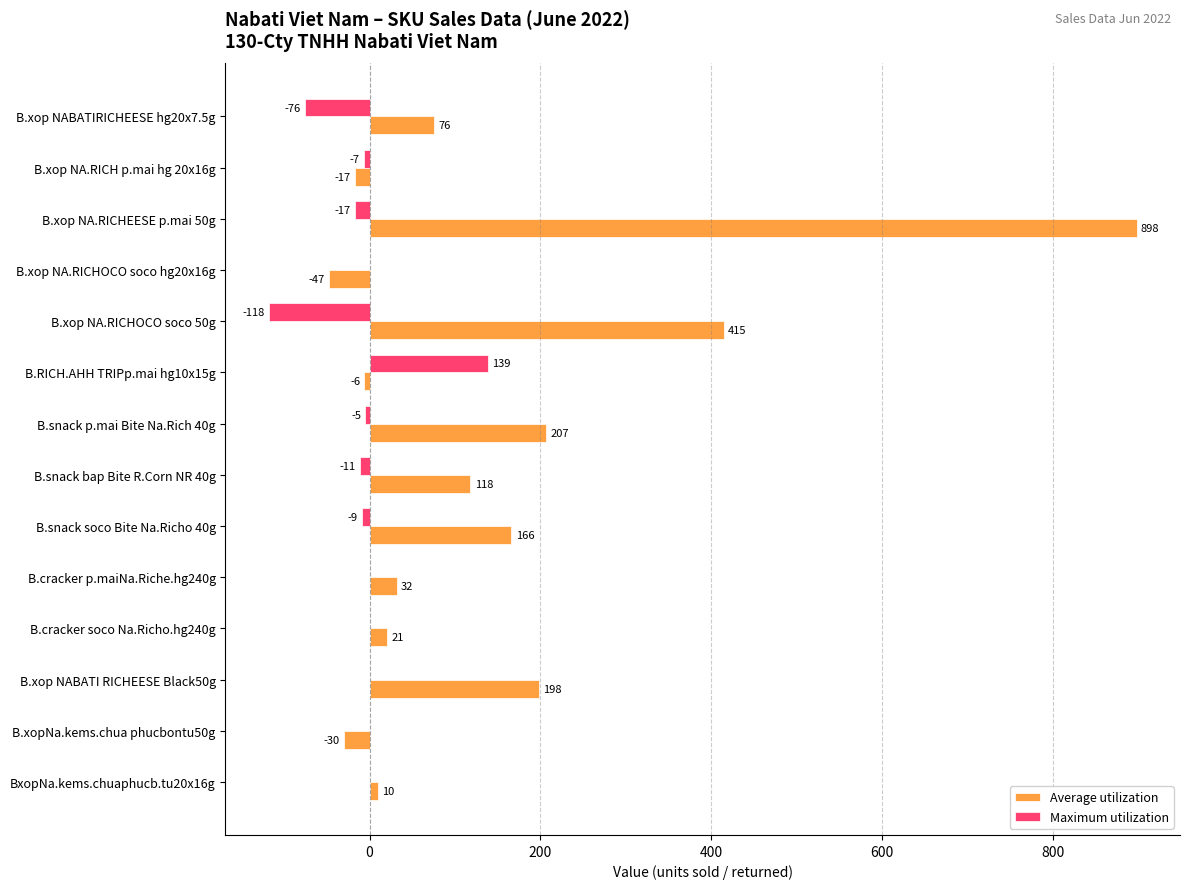

What are all the series names shown in the legend?

Average utilization, Maximum utilization